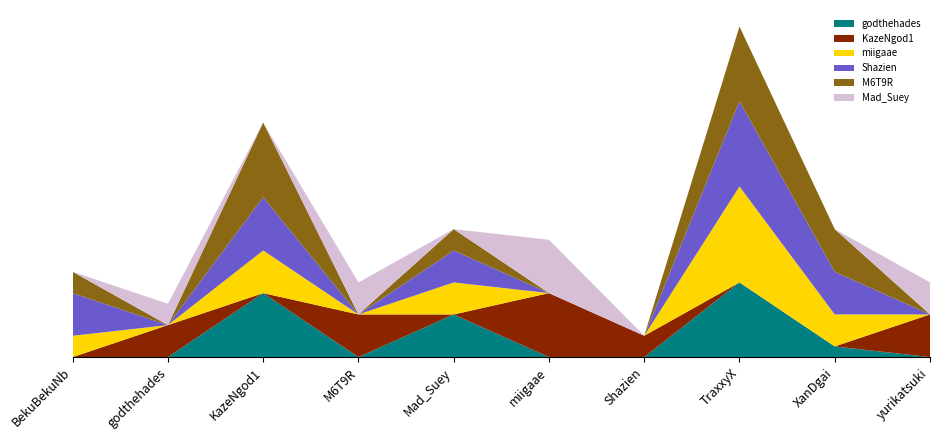

Reading left to right, what are all the values shown in this chart?

godthehades: BekuBekuNb=0	godthehades=0	KazeNgod1=6	M6T9R=0	Mad_Suey=4	miigaae=0	Shazien=0	TraxxyX=7	XanDgai=1	yurikatsuki=0
KazeNgod1: BekuBekuNb=0	godthehades=3	KazeNgod1=0	M6T9R=4	Mad_Suey=0	miigaae=6	Shazien=2	TraxxyX=0	XanDgai=0	yurikatsuki=4
miigaae: BekuBekuNb=2	godthehades=0	KazeNgod1=4	M6T9R=0	Mad_Suey=3	miigaae=0	Shazien=0	TraxxyX=9	XanDgai=3	yurikatsuki=0
Shazien: BekuBekuNb=4	godthehades=0	KazeNgod1=5	M6T9R=0	Mad_Suey=3	miigaae=0	Shazien=0	TraxxyX=8	XanDgai=4	yurikatsuki=0
M6T9R: BekuBekuNb=2	godthehades=0	KazeNgod1=7	M6T9R=0	Mad_Suey=2	miigaae=0	Shazien=0	TraxxyX=7	XanDgai=4	yurikatsuki=0
Mad_Suey: BekuBekuNb=0	godthehades=2	KazeNgod1=0	M6T9R=3	Mad_Suey=0	miigaae=5	Shazien=0	TraxxyX=0	XanDgai=0	yurikatsuki=3